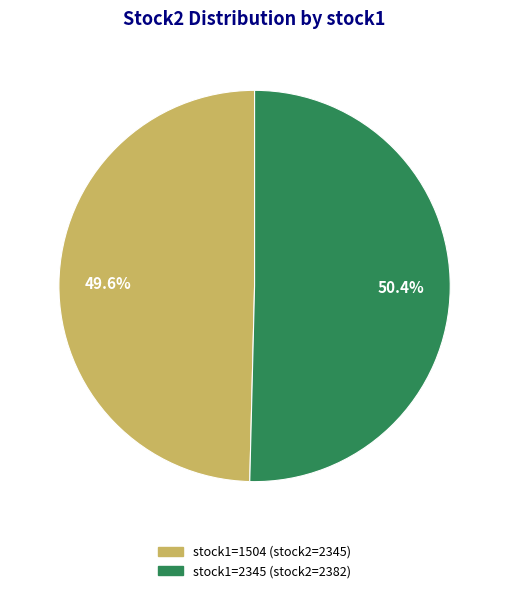

Is there any slice that represents more than half of the pie?

Yes